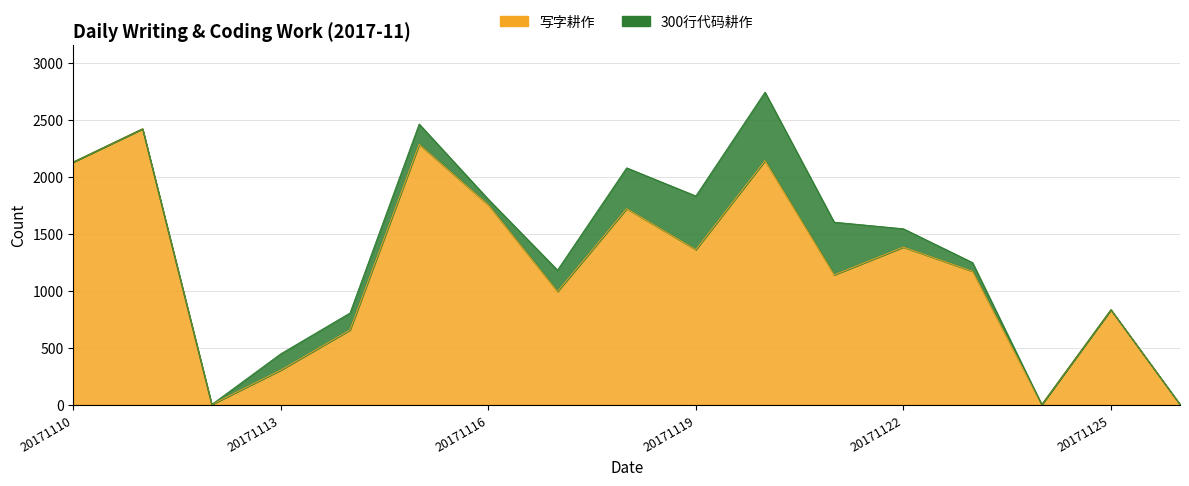

Between 20171116 and 20171113, which is larger?

20171116